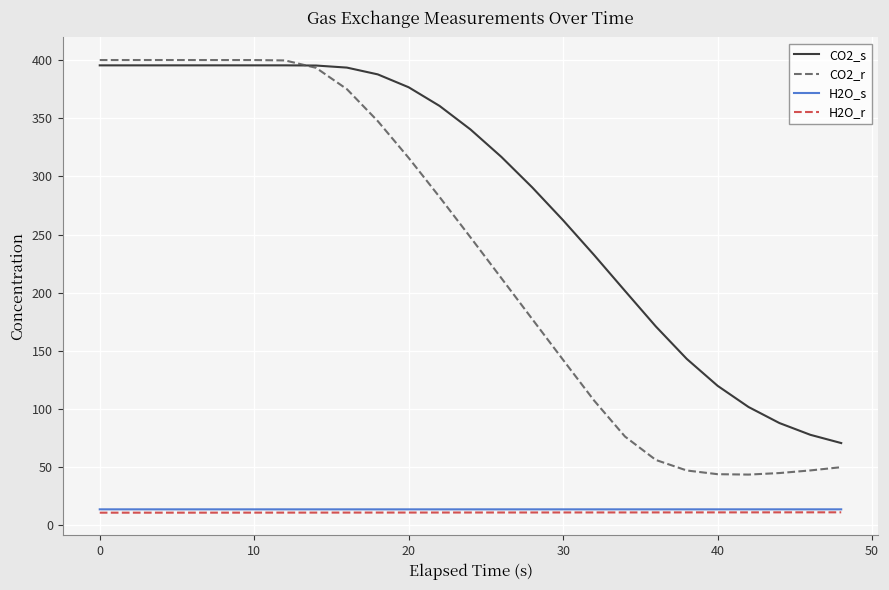

What is the greatest value displayed?

400.0